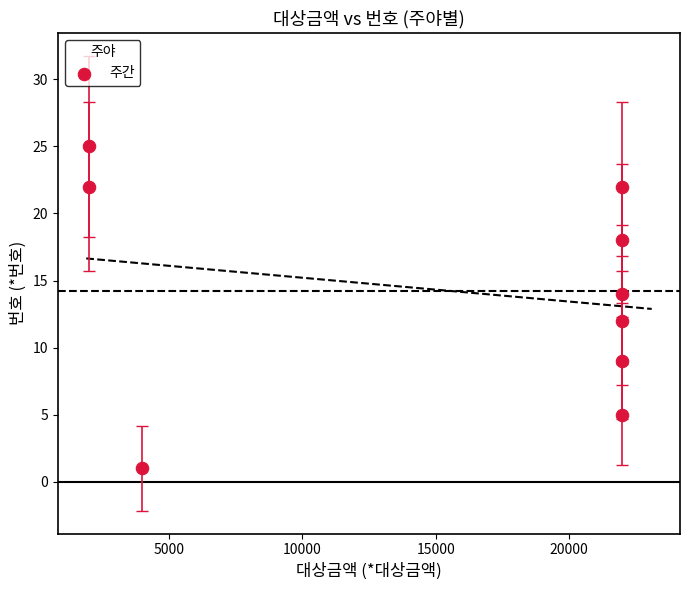

What is the range of Y values (max minus min)?

24